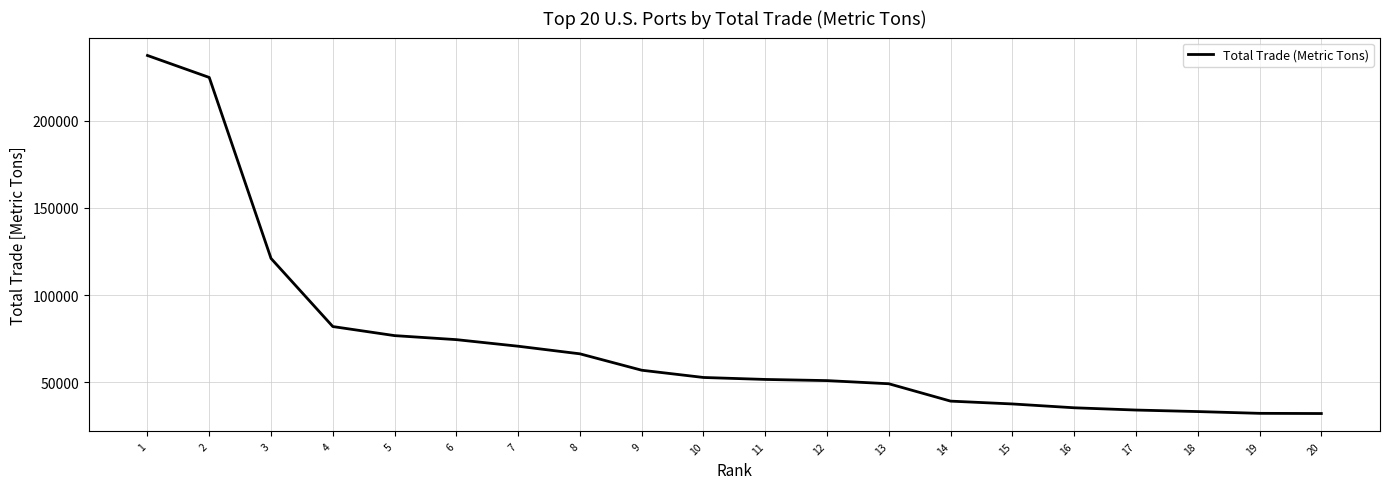

Approximately how many times larger is the value at 2 compared to 16?

6.4